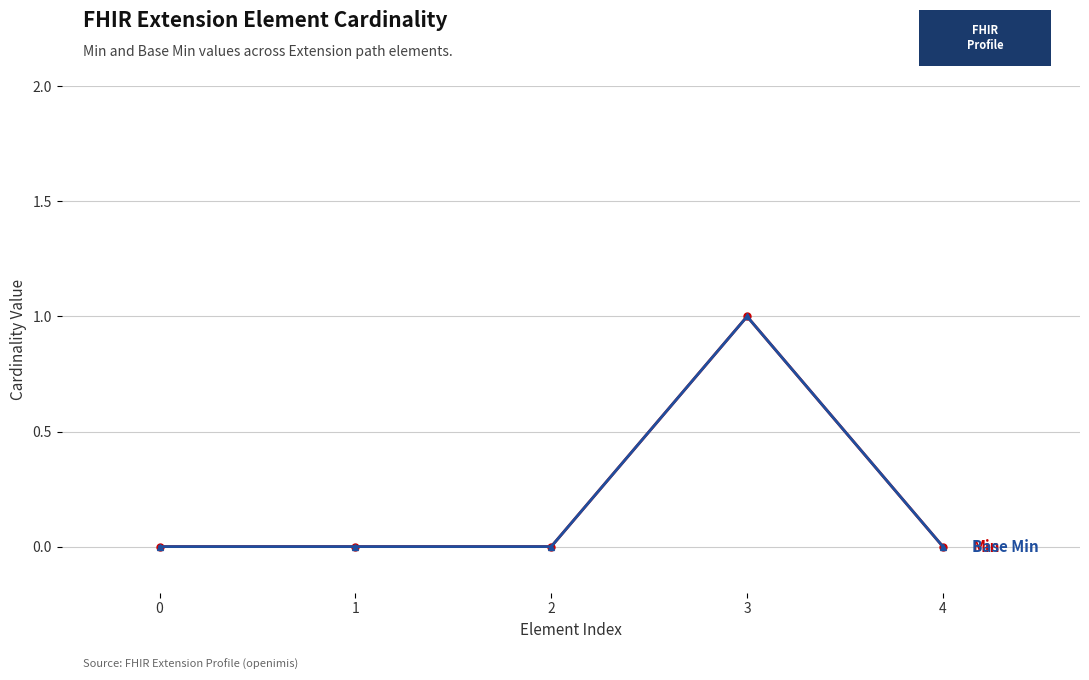

At which category is the sum across all series the highest?

3